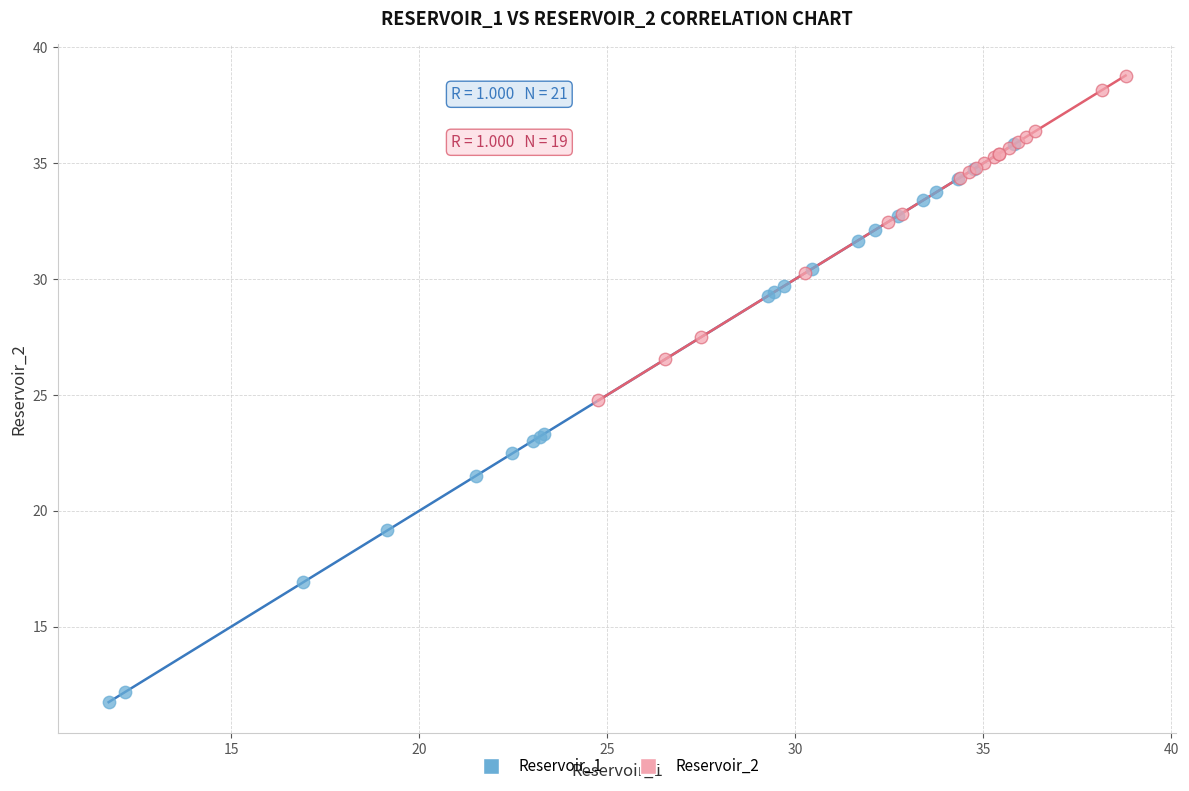

Which series has the largest Y range (max minus min)?

Reservoir_1